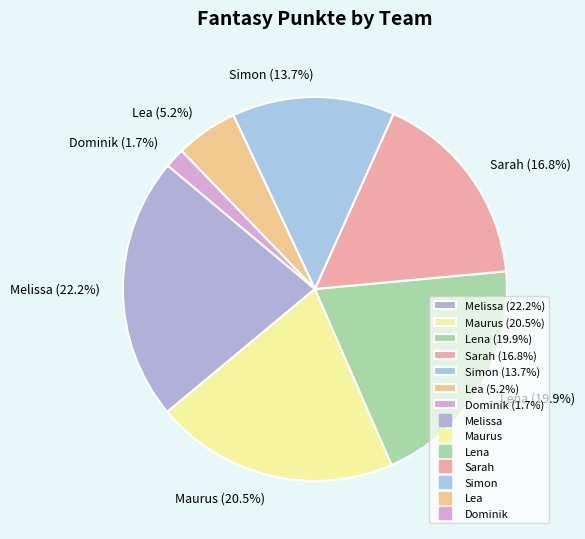

Which has a higher value, Sarah (16.8%) or Melissa (22.2%)?

Melissa (22.2%)